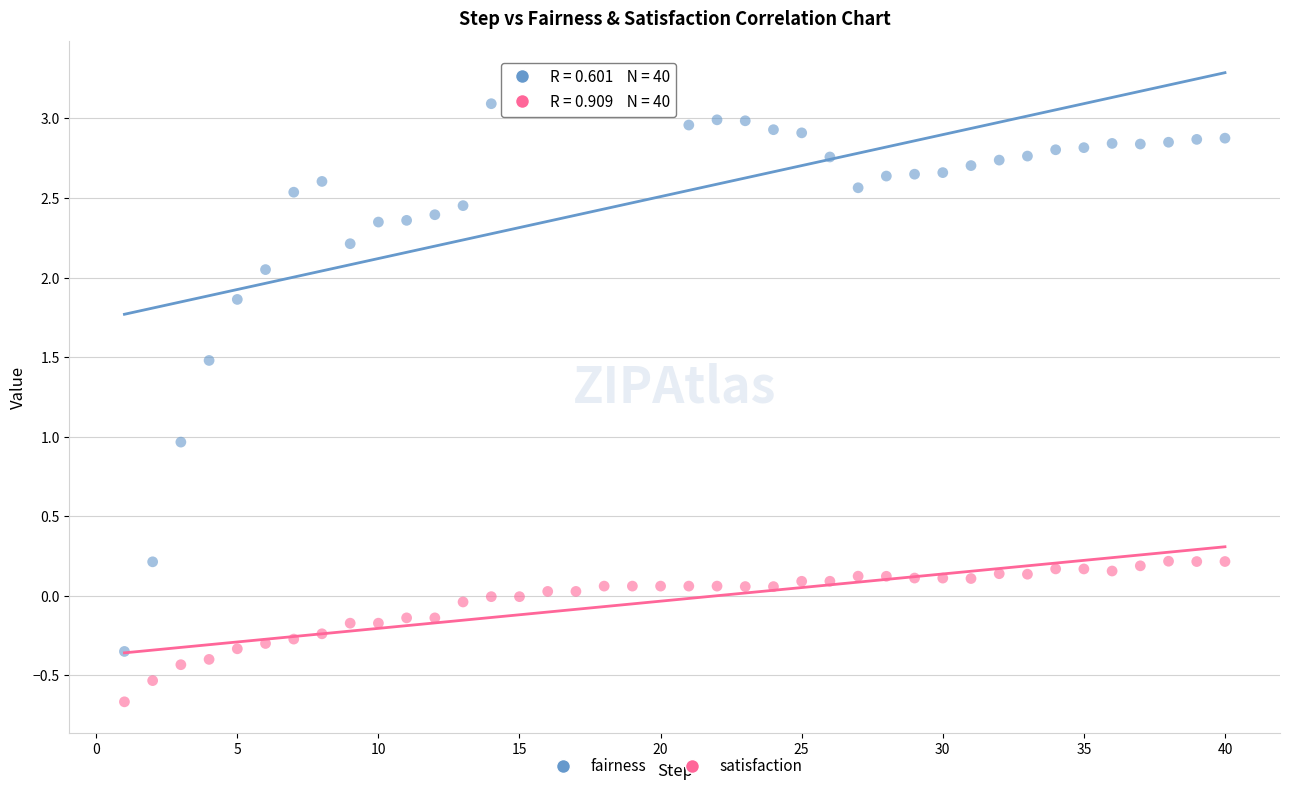

Which series has the largest Y range (max minus min)?

fairness